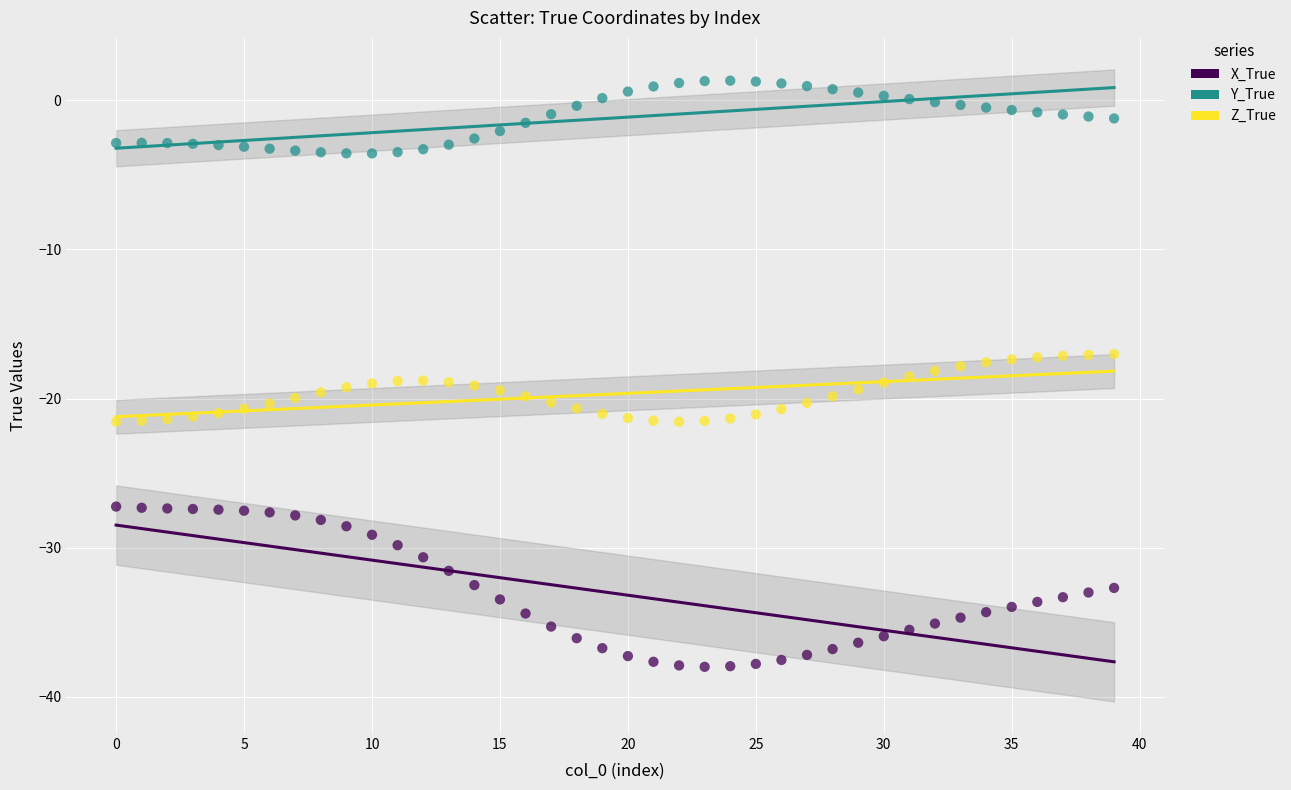

Which series contains the lowest Y value?

X_True